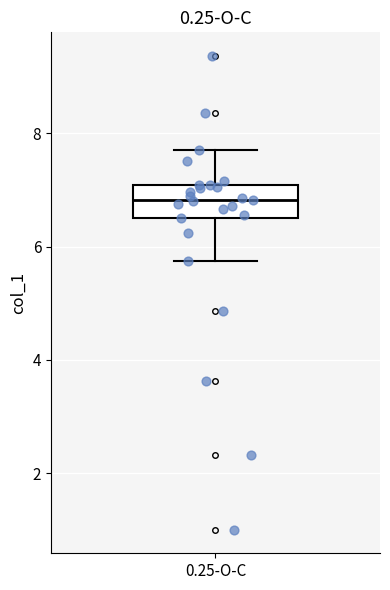

Read this box plot against the y-axis: the position of the median line, the range covered by the box, and the ends of both whiskers. The values are not printed on the chart, so give them approximately, as read against the axis.

median 6.8, box 6.4 to 7.0, whiskers 5.8 to 7.6